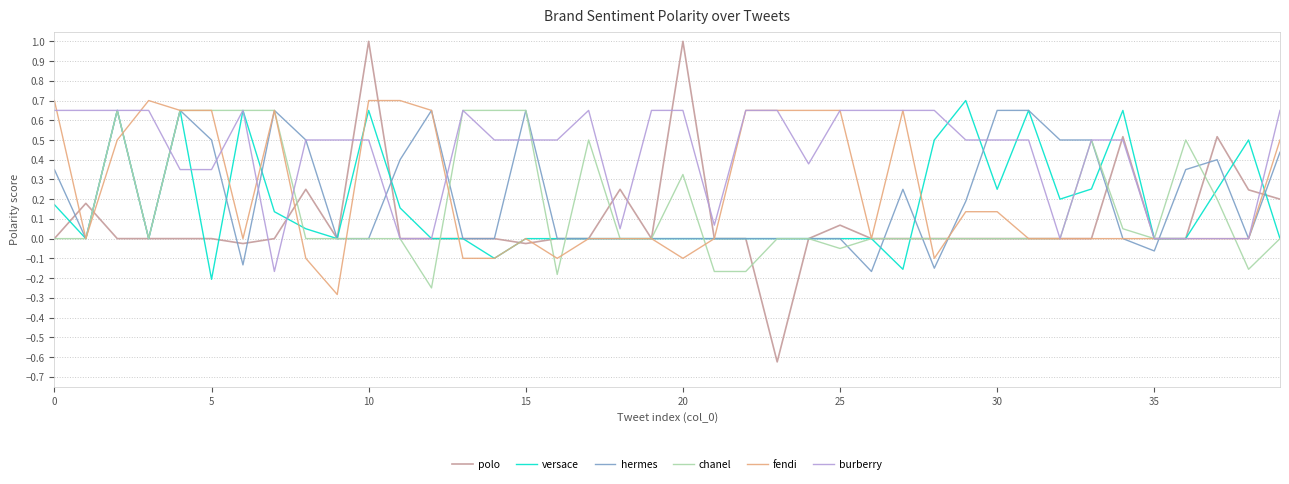

Which series has the largest range (max minus min)?

polo